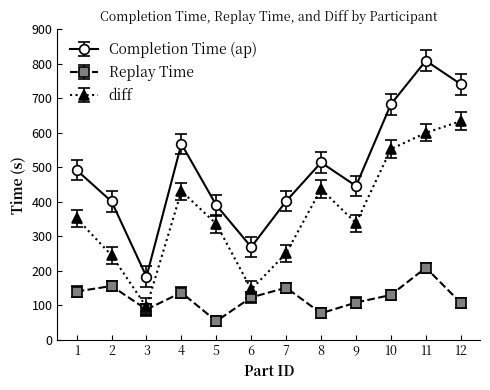

Rank the series by their maximum value, from highest to lowest.

Completion Time (ap), diff, Replay Time